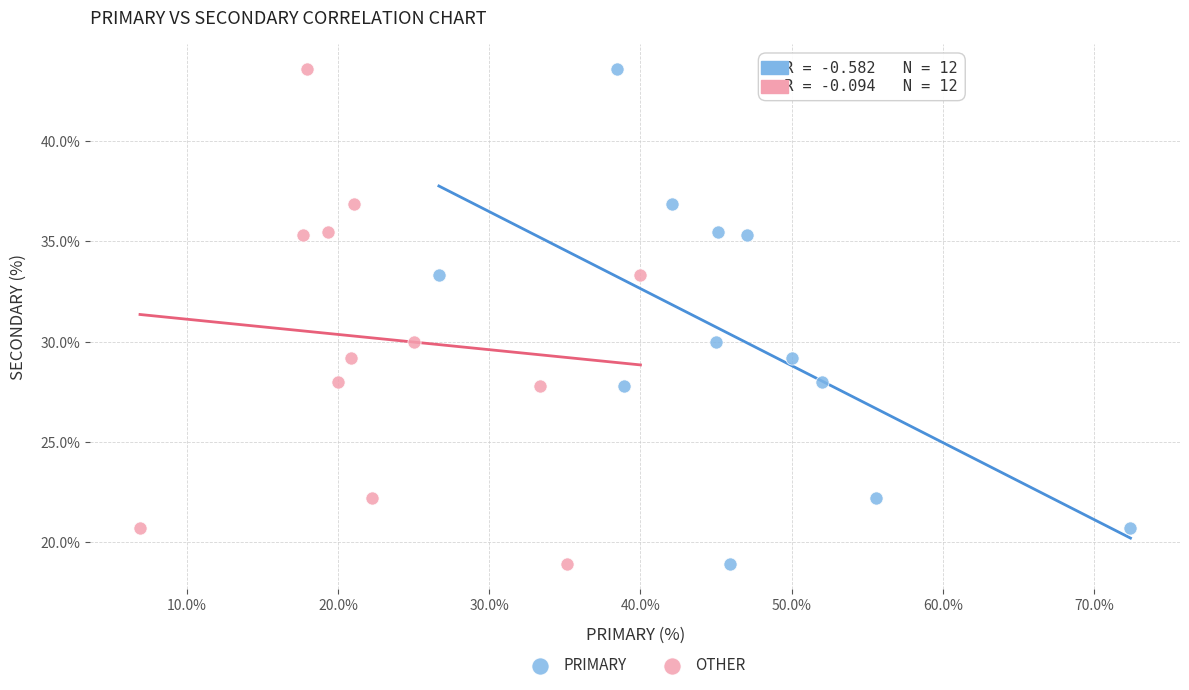

What are all the series names shown in the legend?

PRIMARY, OTHER